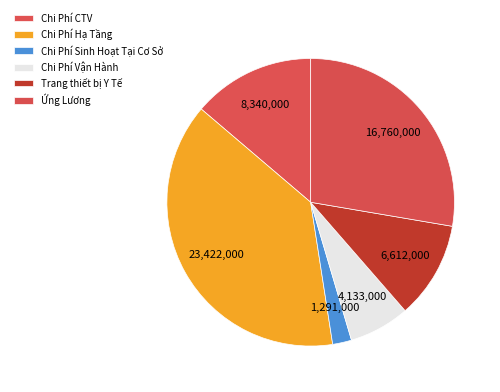

How many slices are in this pie chart?

6